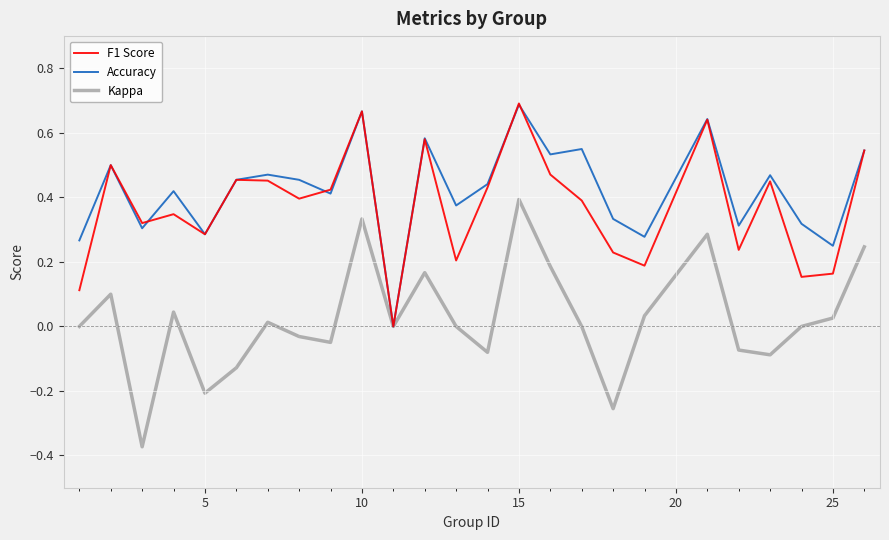

Which series has the largest range (max minus min)?

Kappa